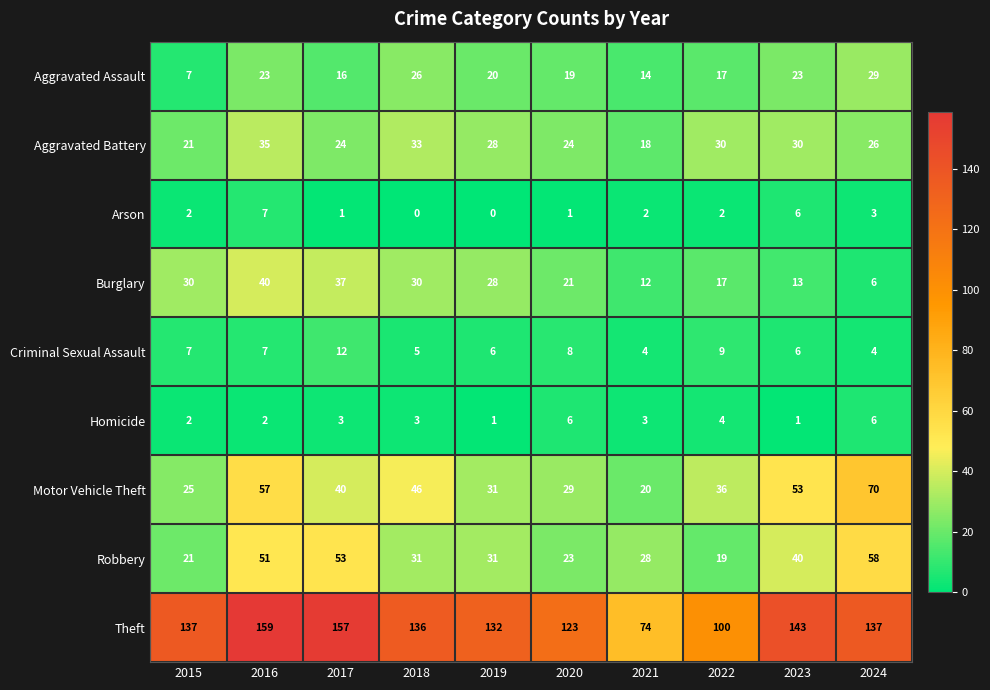

Which series has the largest range (max minus min)?

Theft